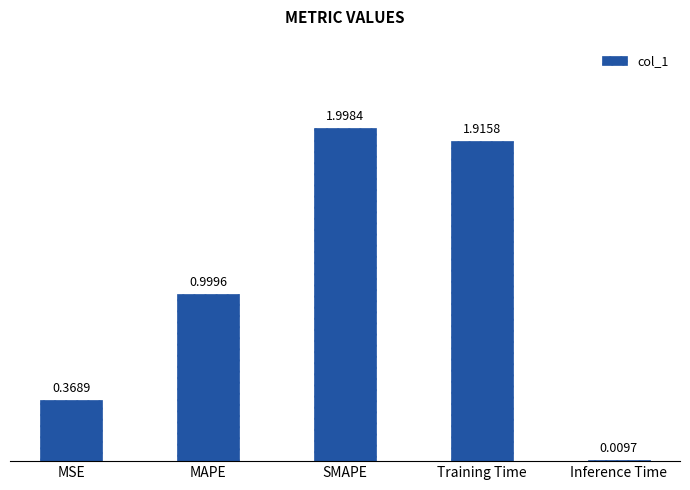

Which label corresponds to the largest value in the chart?

SMAPE